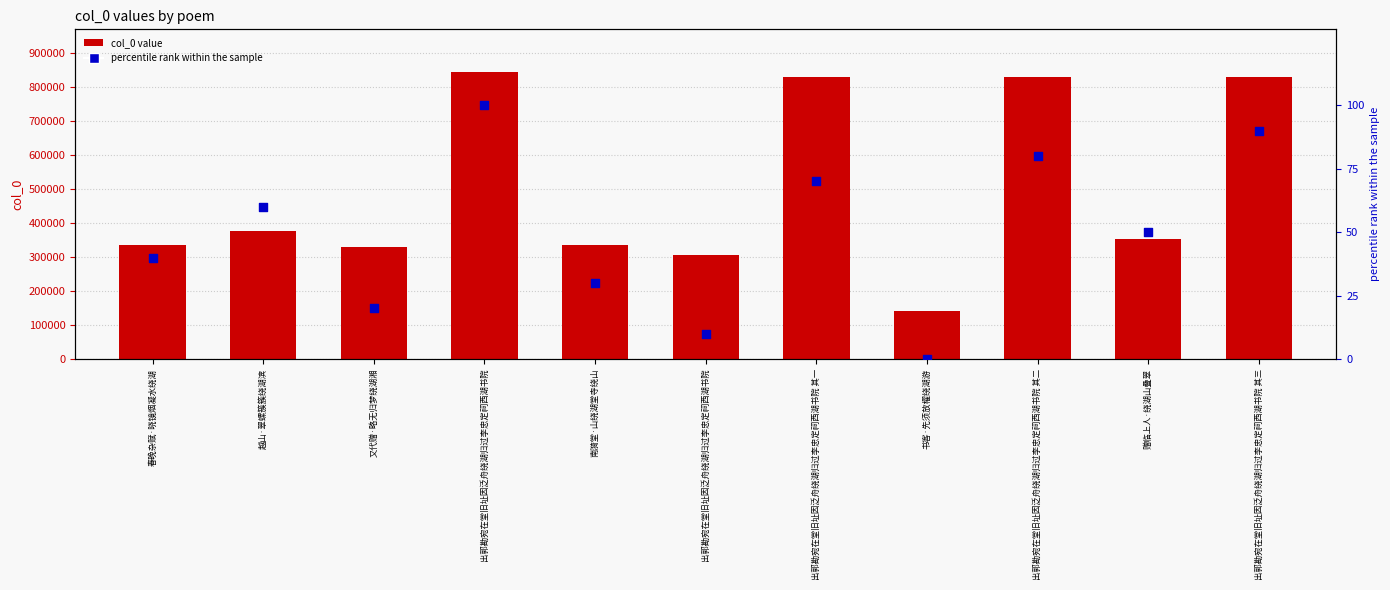

What are all the series names shown in the legend?

col_0 value, percentile rank